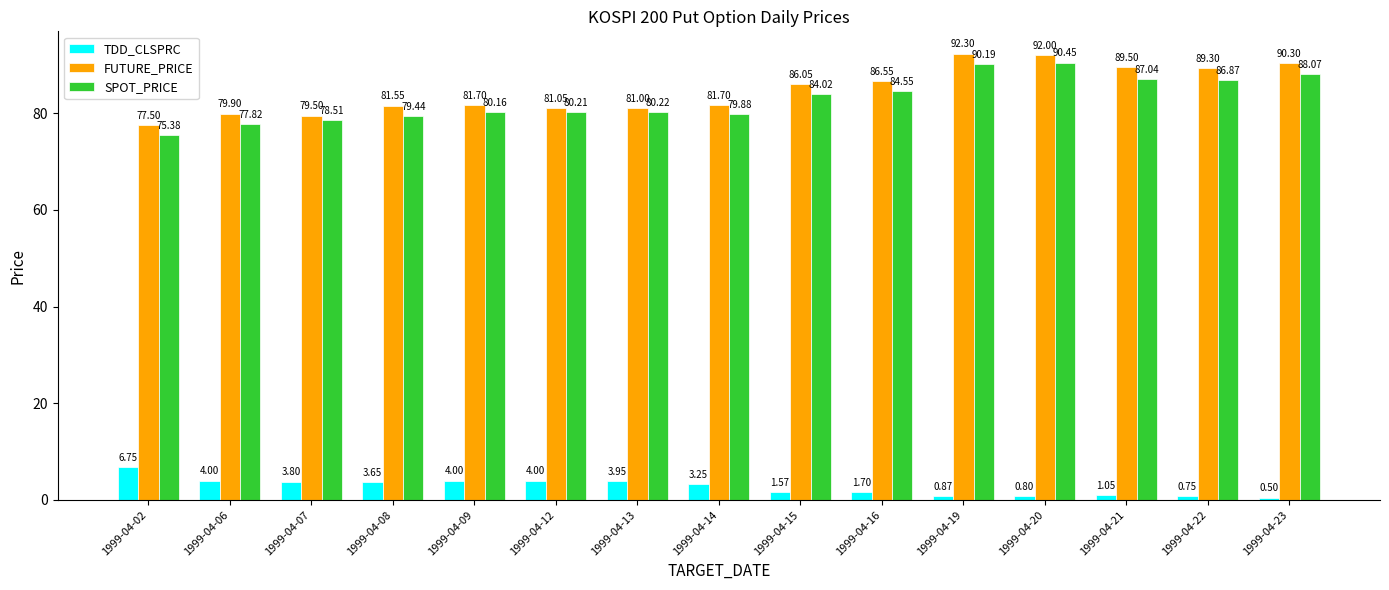

What is the difference between the highest and lowest values at 1999-04-20?

91.2